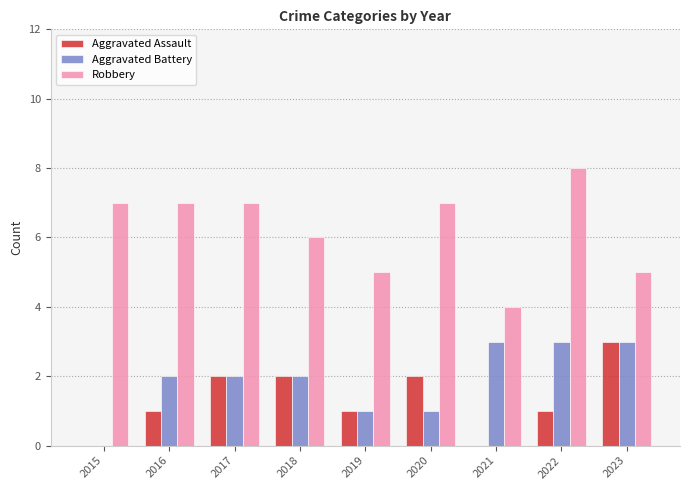

What is the highest value of the Aggravated Battery series?

3